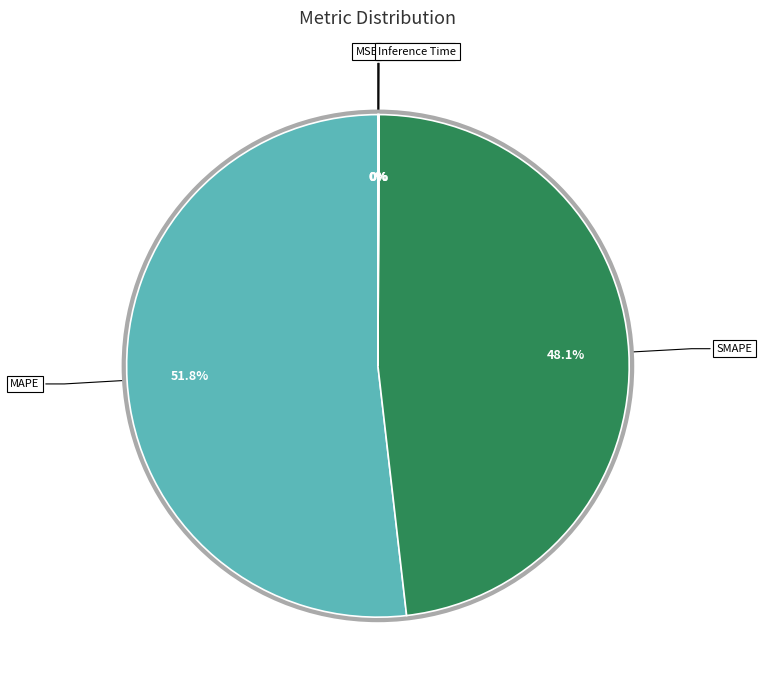

How many segments does this pie chart have?

5